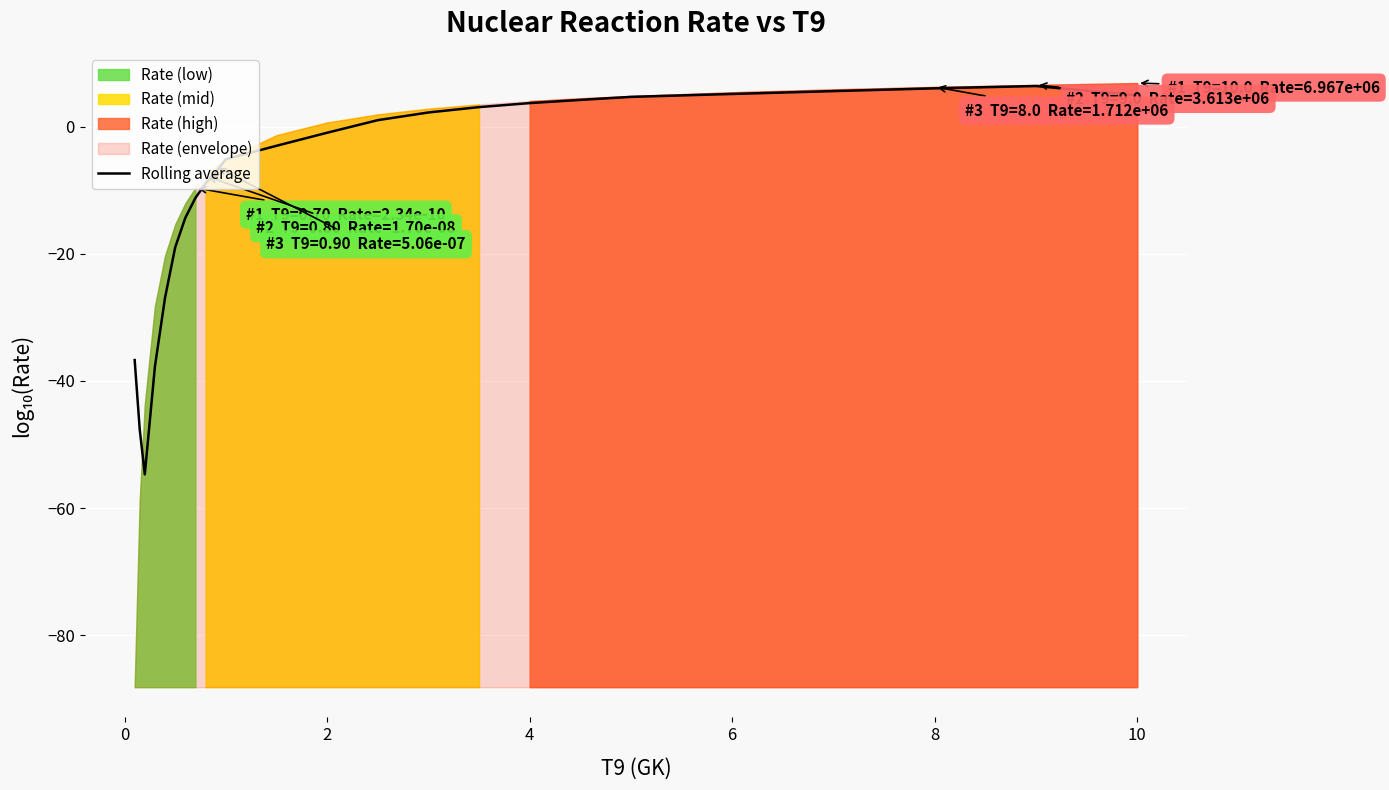

What is the minimum value shown in the chart?

-54.7